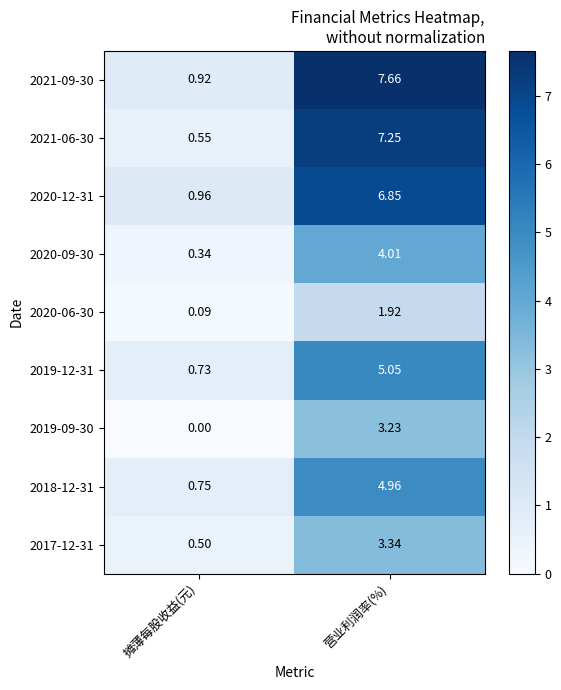

Rank the categories by 2017-12-31 value from highest to lowest.

营业利润率(%), 摊薄每股收益(元)